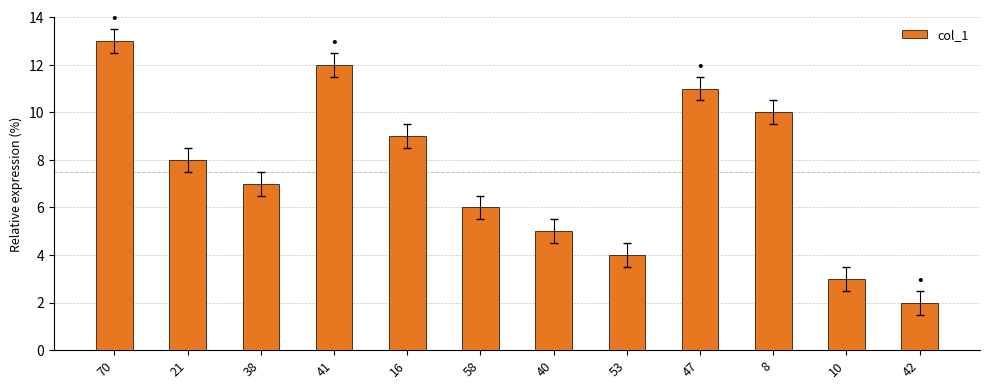

What is the sum of the values at 70 and 41?

25